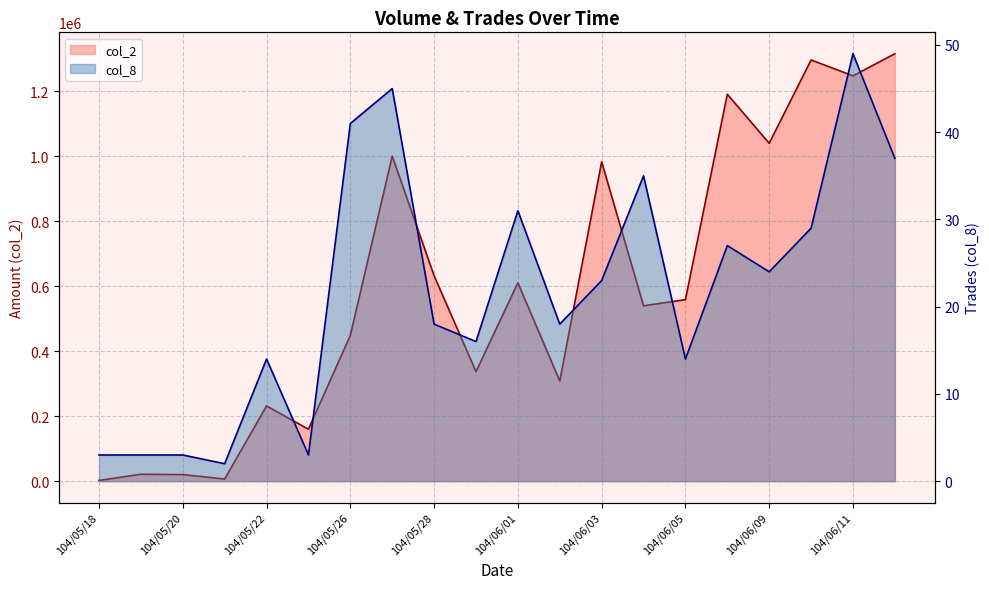

What is the average value of the col_8 series?

22